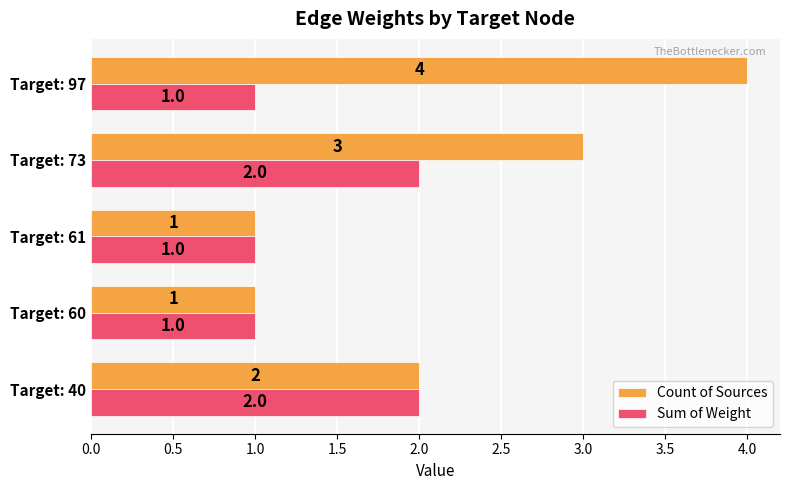

Count the number of categories in the chart.

5